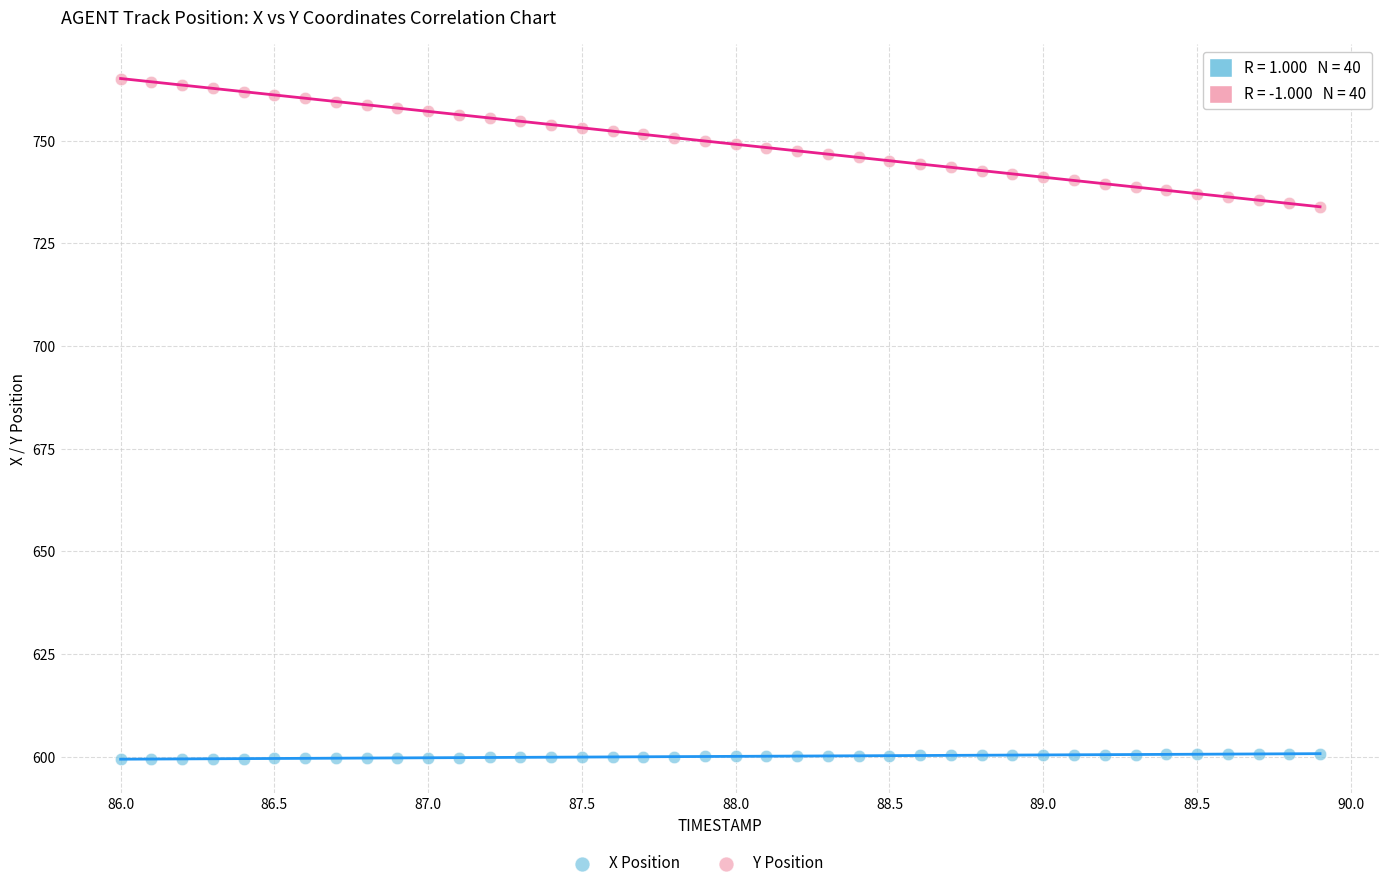

Which series has the largest Y range (max minus min)?

Y Position